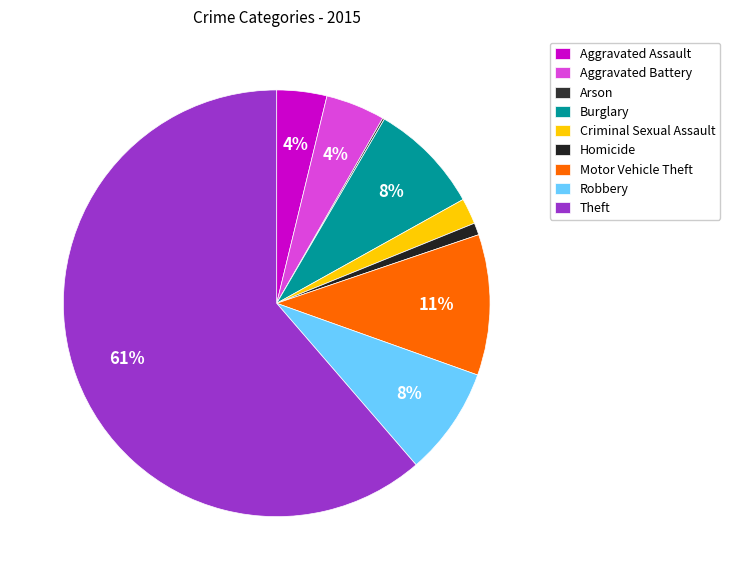

Does any single category account for the majority?

Yes